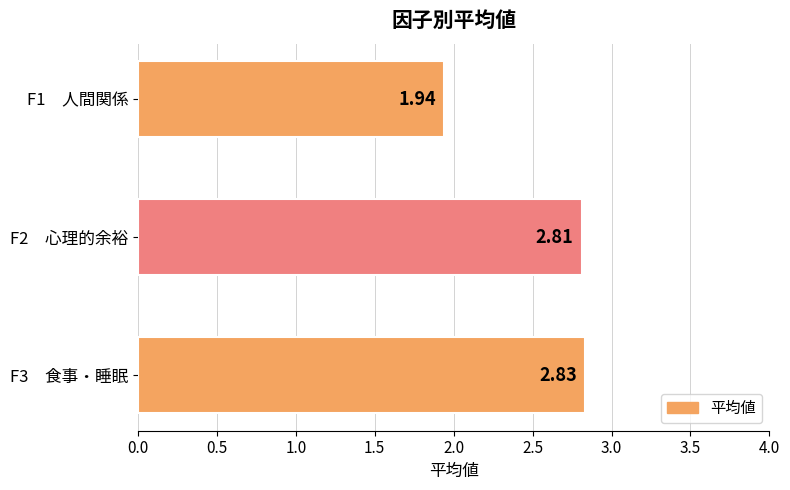

What is the difference between the maximum and minimum values?

0.9